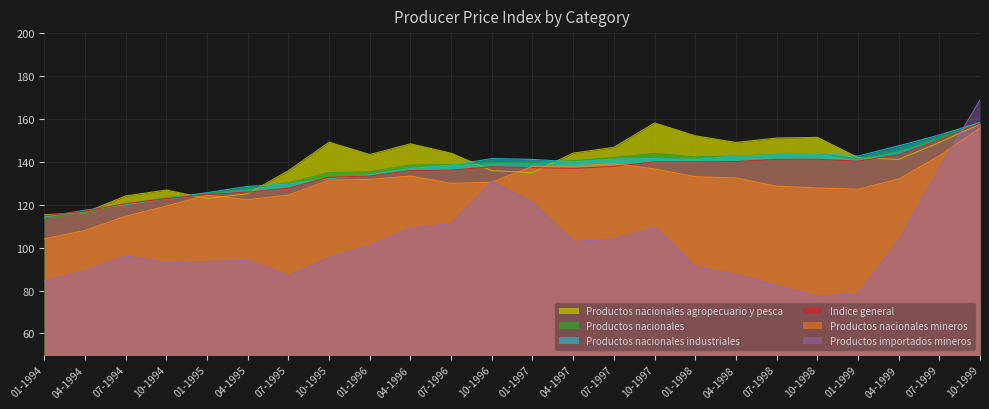

At which category is the sum across all series the highest?

10-1999